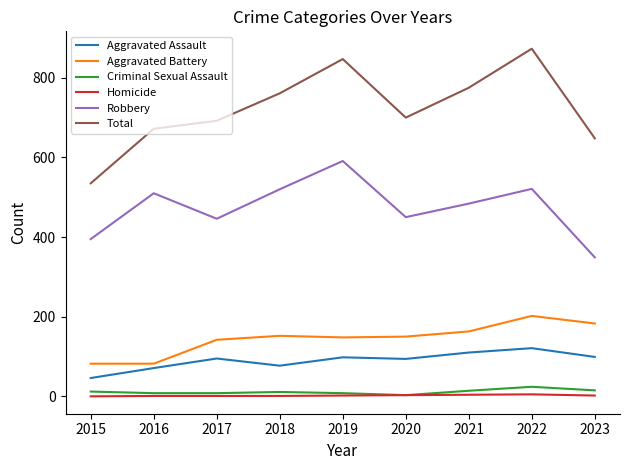

The value of Total at 2018 is 761. True or false?

True